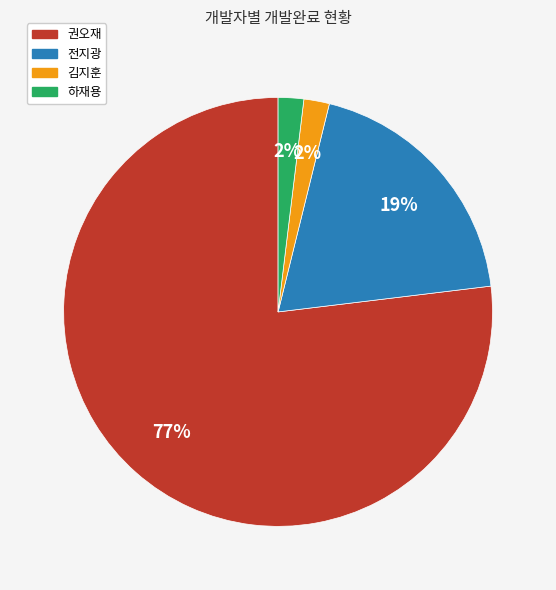

To the nearest percent, what portion does 전지광 represent?

19%